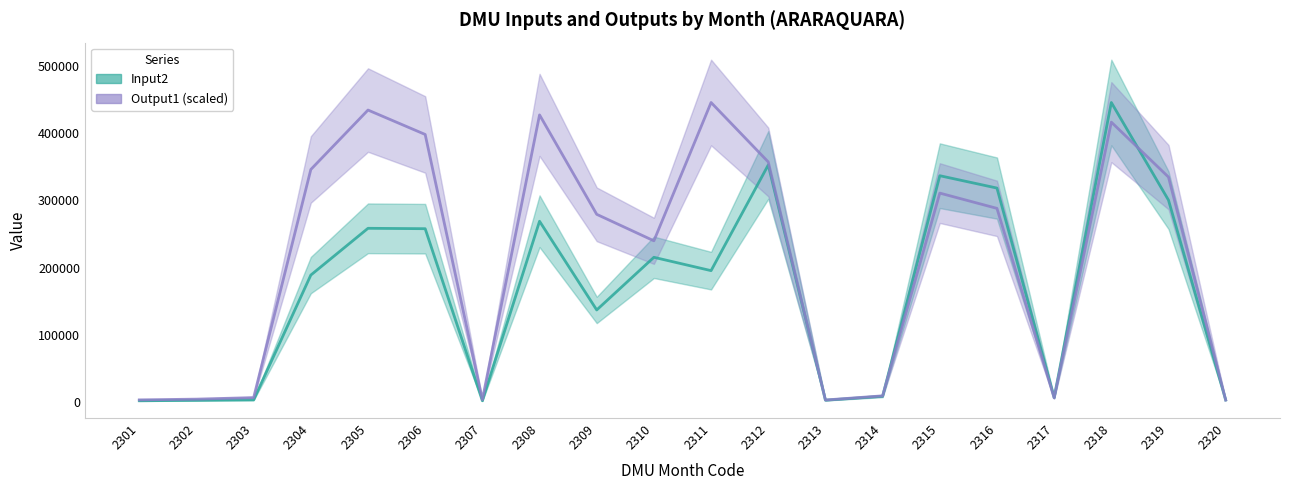

At which label is Input2 center closest to 223833?

2310